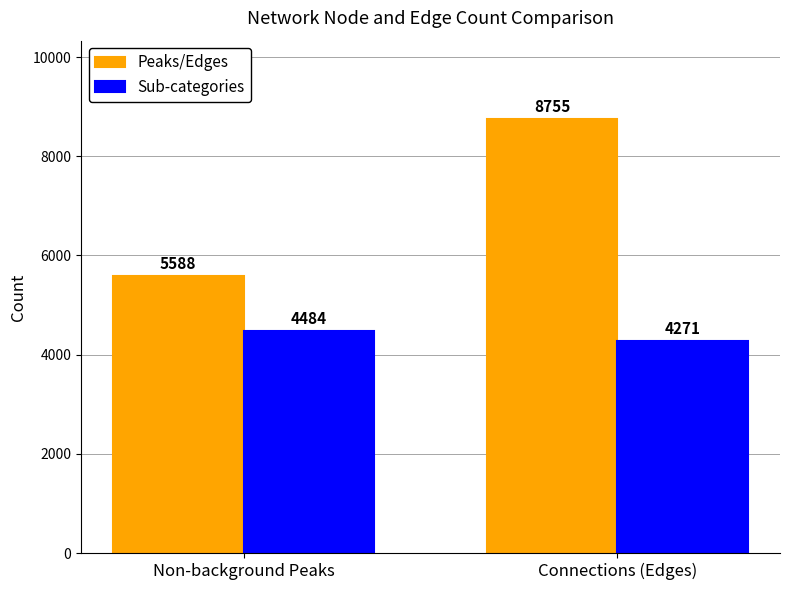

What position from the right is Non-background Peaks?

2